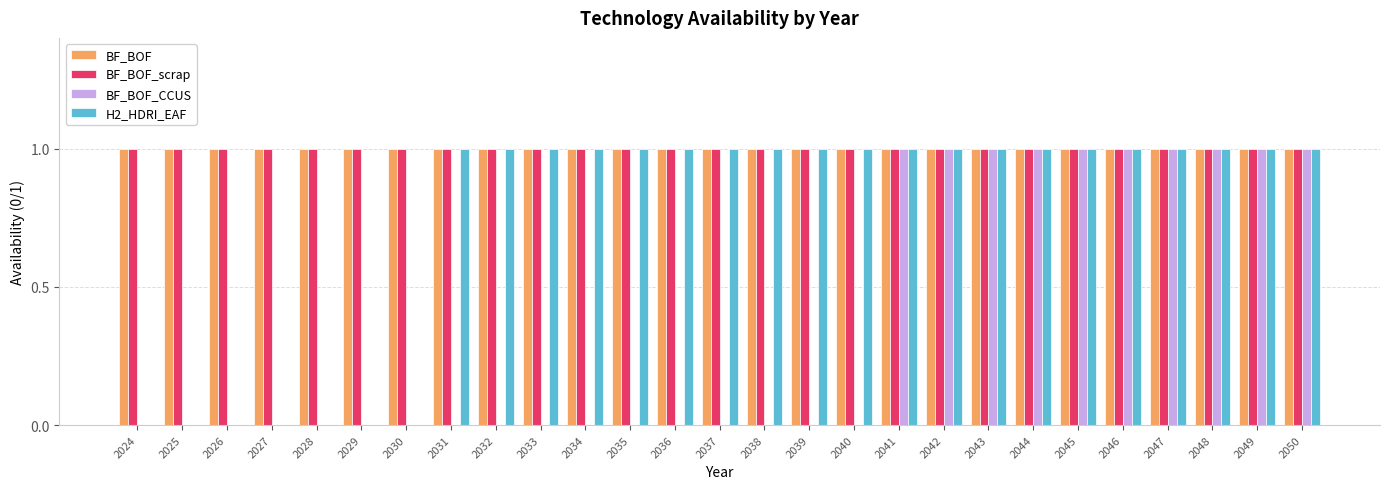

How many distinct data groups are displayed?

4